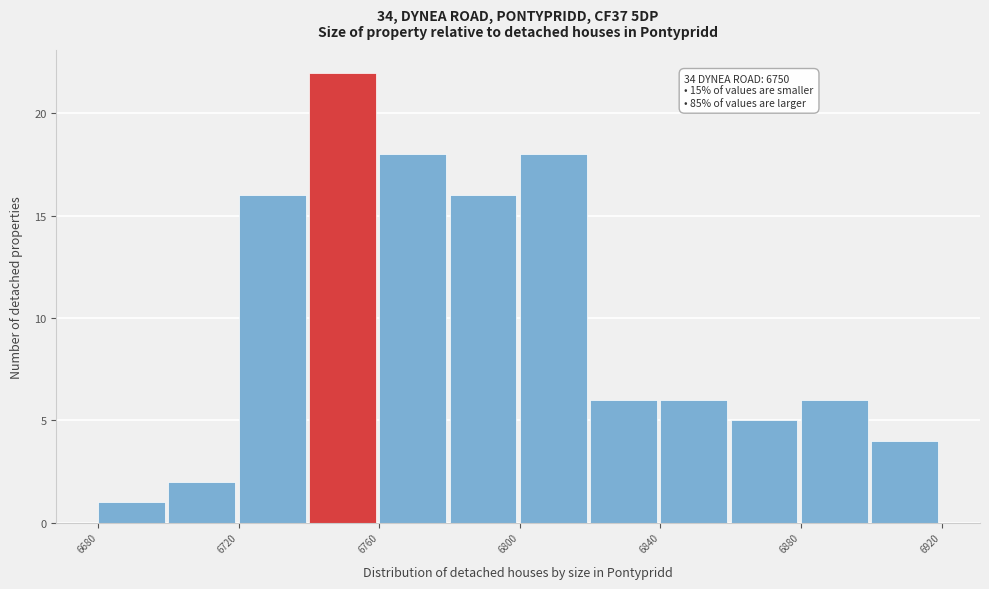

Over which range of the x-axis is the bar tallest?

6740 to 6760